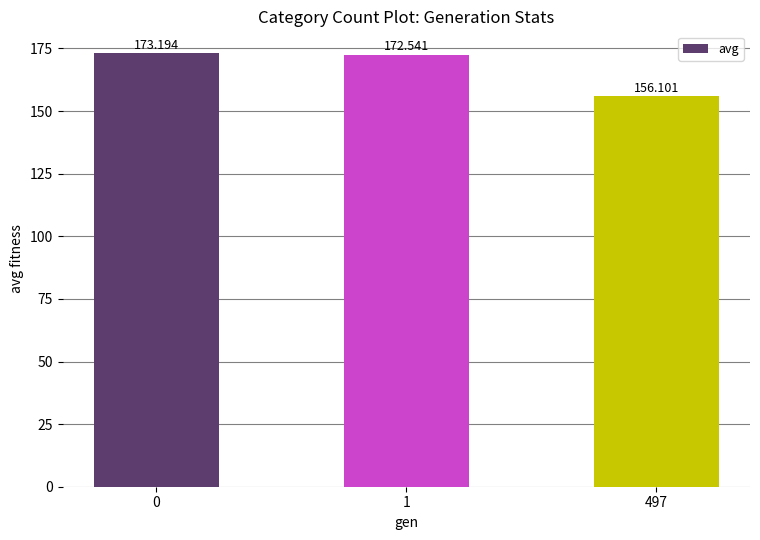

What is the ratio of the value at 497 to the value at 0?

0.9